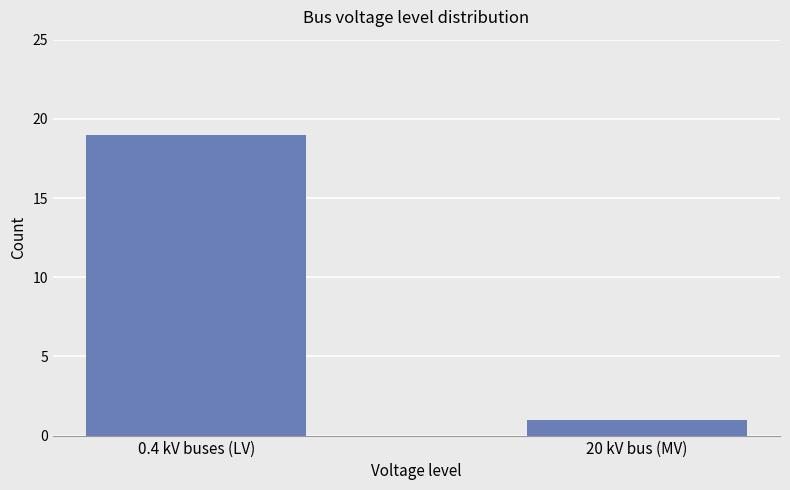

What is the greatest value displayed?

19